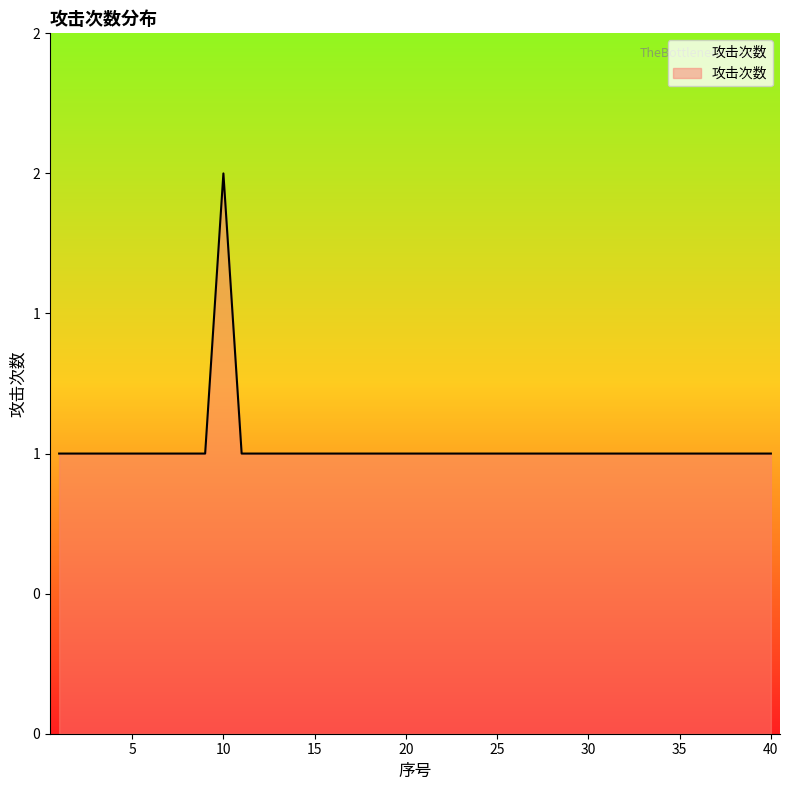

Does the chart display data point markers on the line(s)?

No